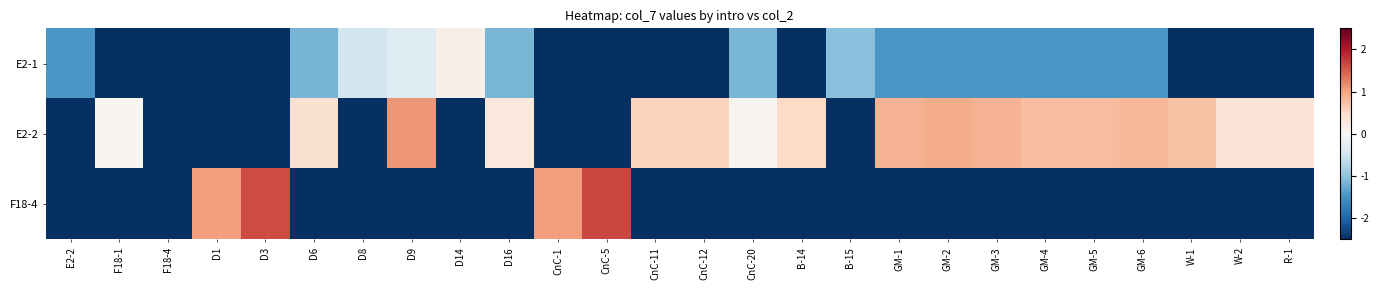

Which category has the lowest value across all series?

F18-1